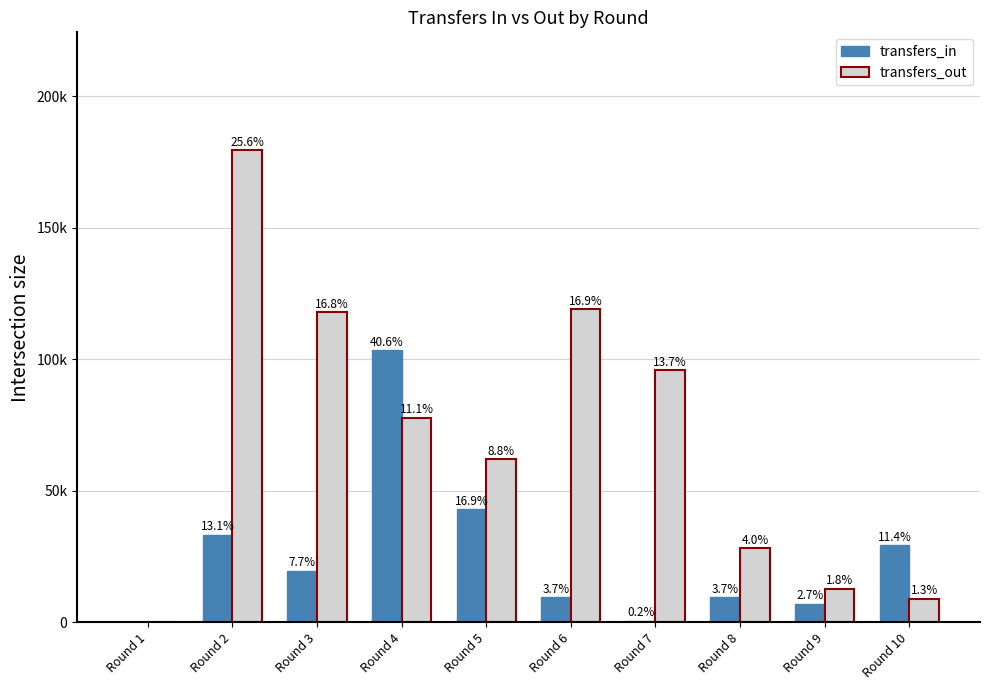

Rank the series by their average value, from lowest to highest.

transfers_in, transfers_out